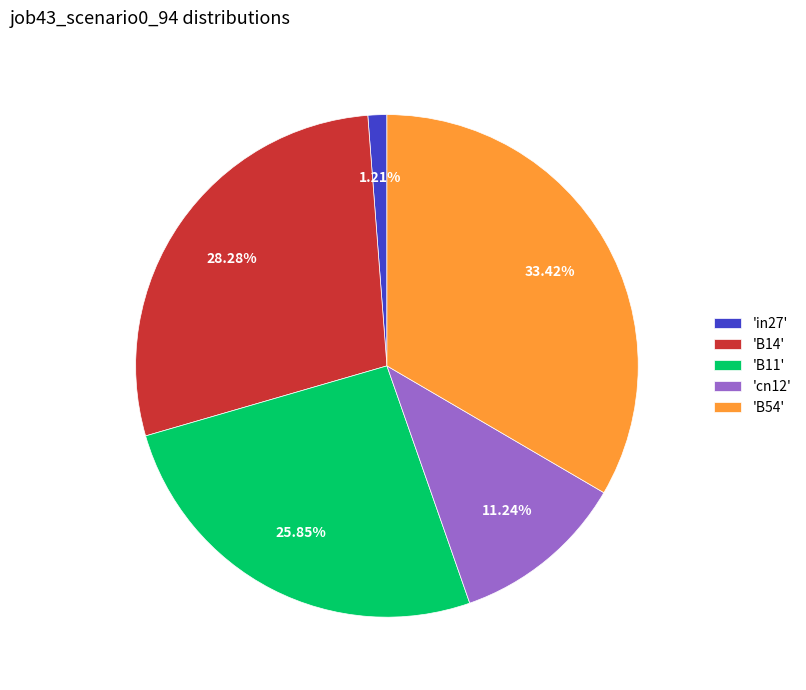

Do 'B11' and 'in27' together represent more than half of the pie?

No